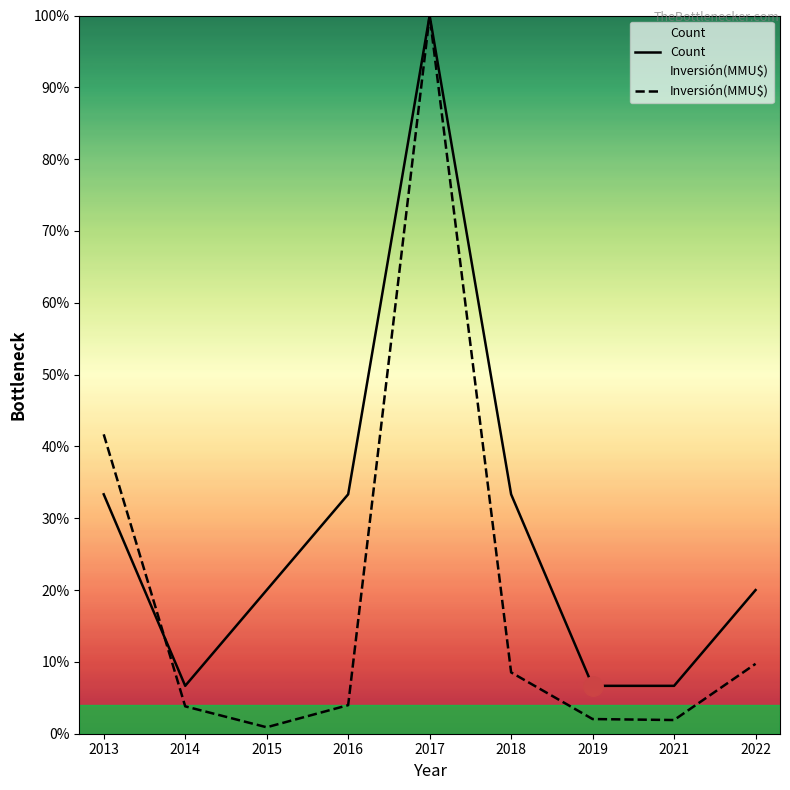

What is the sum of the Count values at 2017 and 2016?

133.3